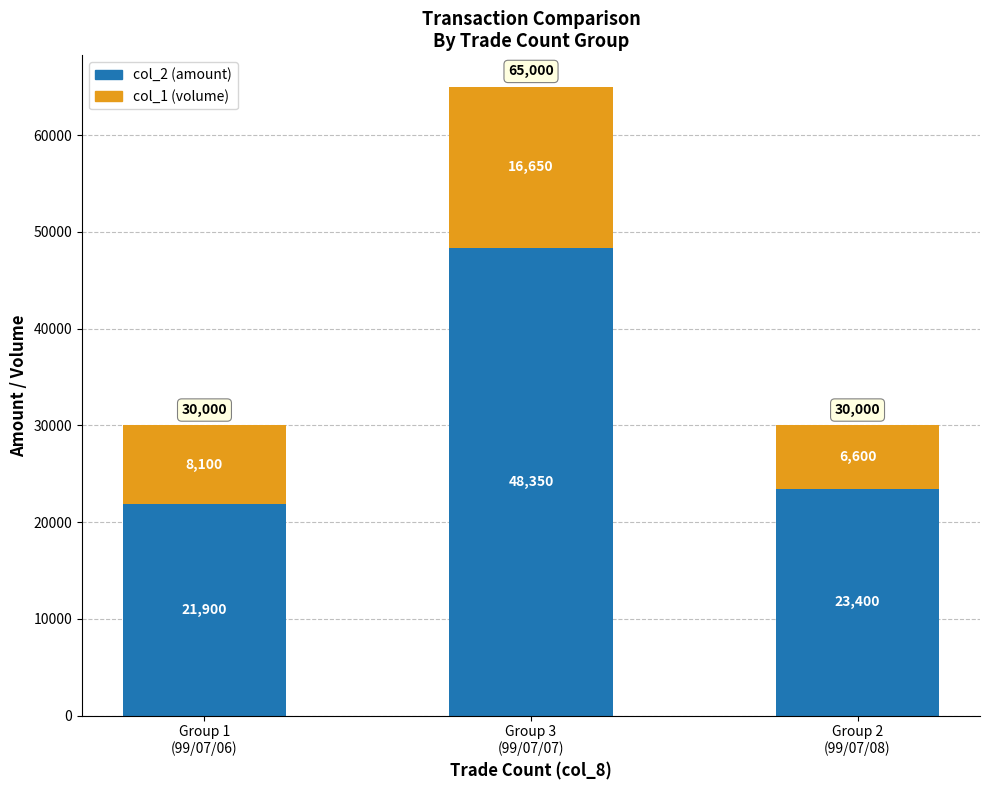

What is the lowest value of the col_2 (amount) series?

21900